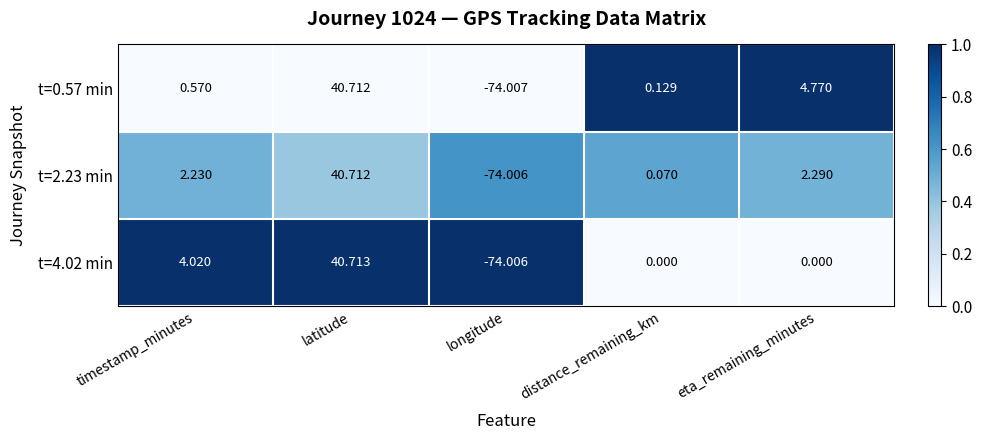

Where does the t=4.02 min series first go above 0?

timestamp_minutes